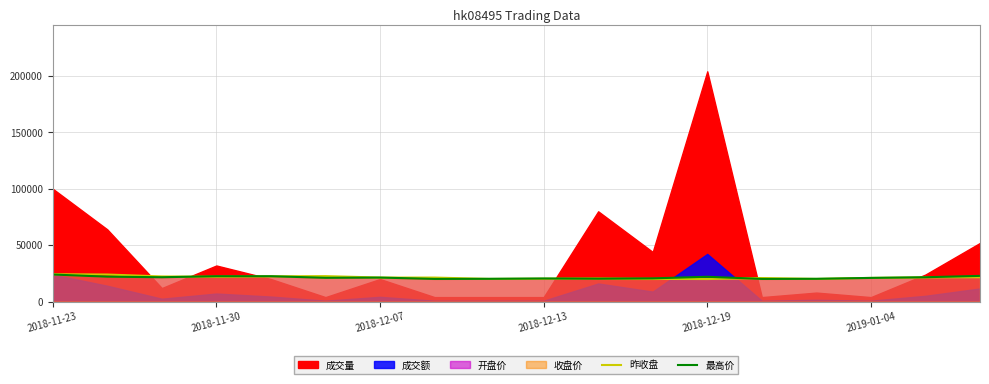

Which series ends up on top after the final intersection of 昨收盘 and 最高价?

最高价